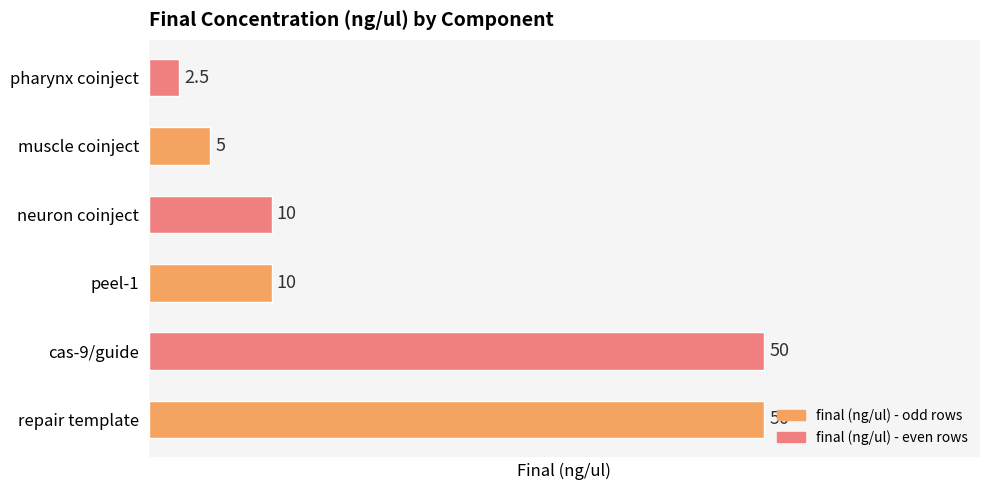

Are the bars horizontal?

Yes